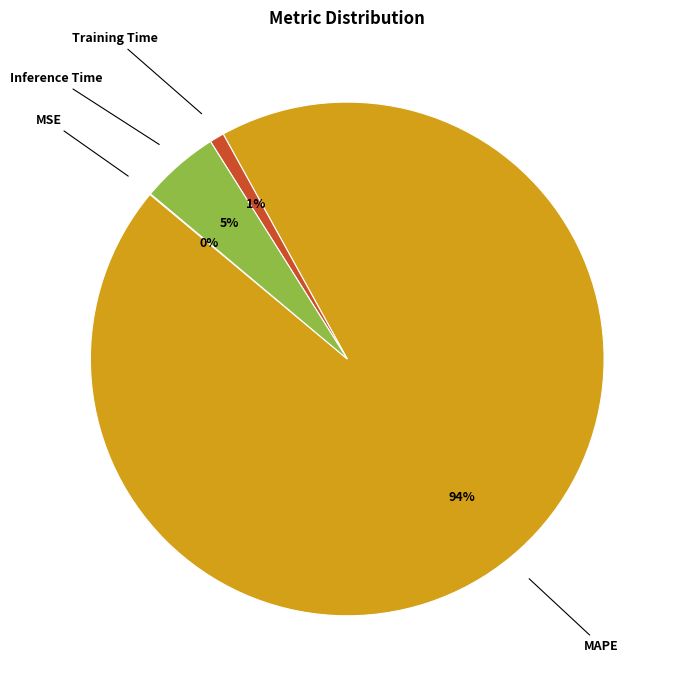

To the nearest percent, what is the average slice percentage?

25%